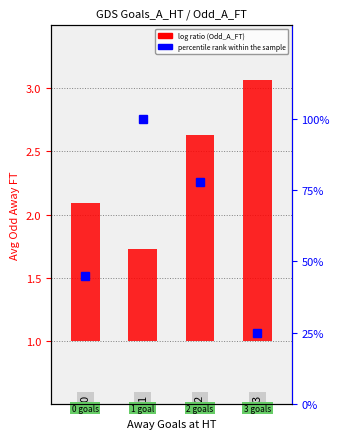

Count the number of data series in this chart.

2